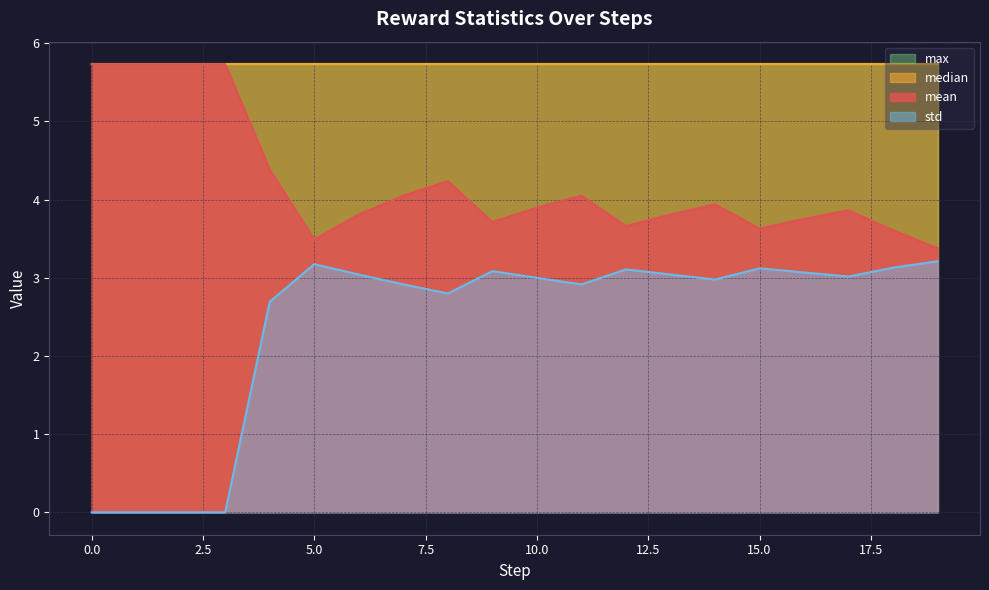

Which series changed the most between 7 and 13?

mean